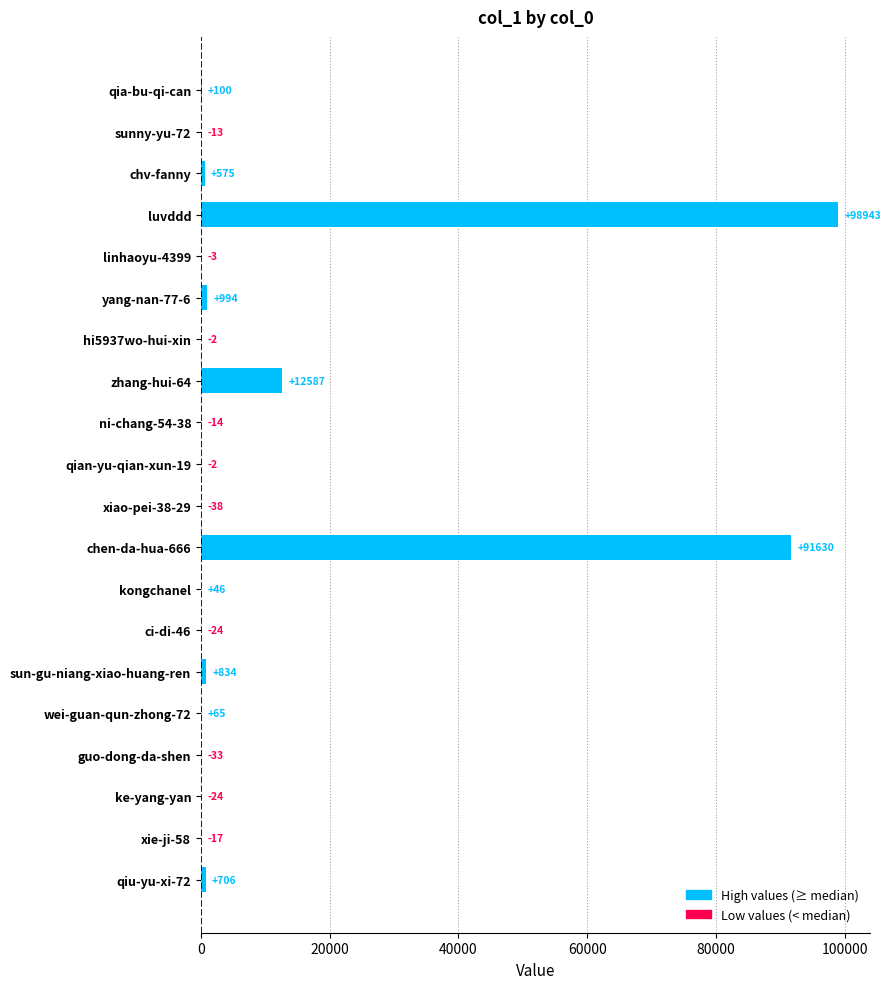

What is the change in value from chv-fanny to sun-gu-niang-xiao-huang-ren?

+259